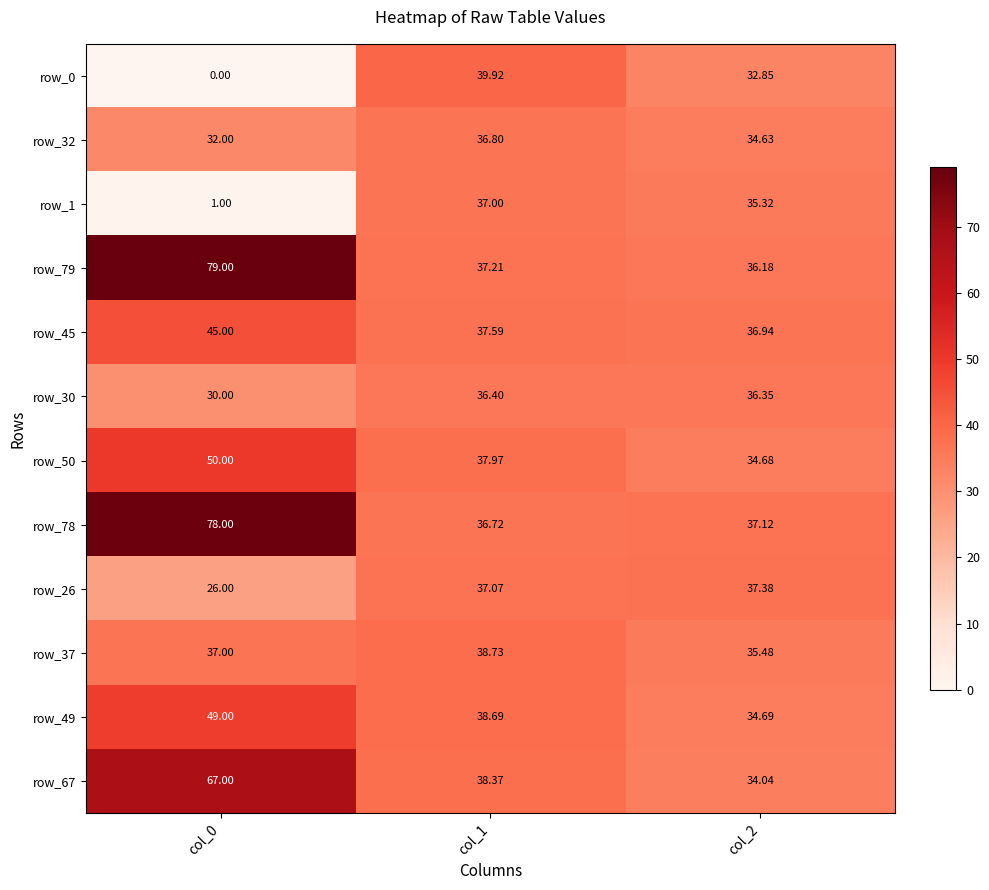

Is the value of row_49 at col_0 greater than the value of row_30 at col_1?

Yes